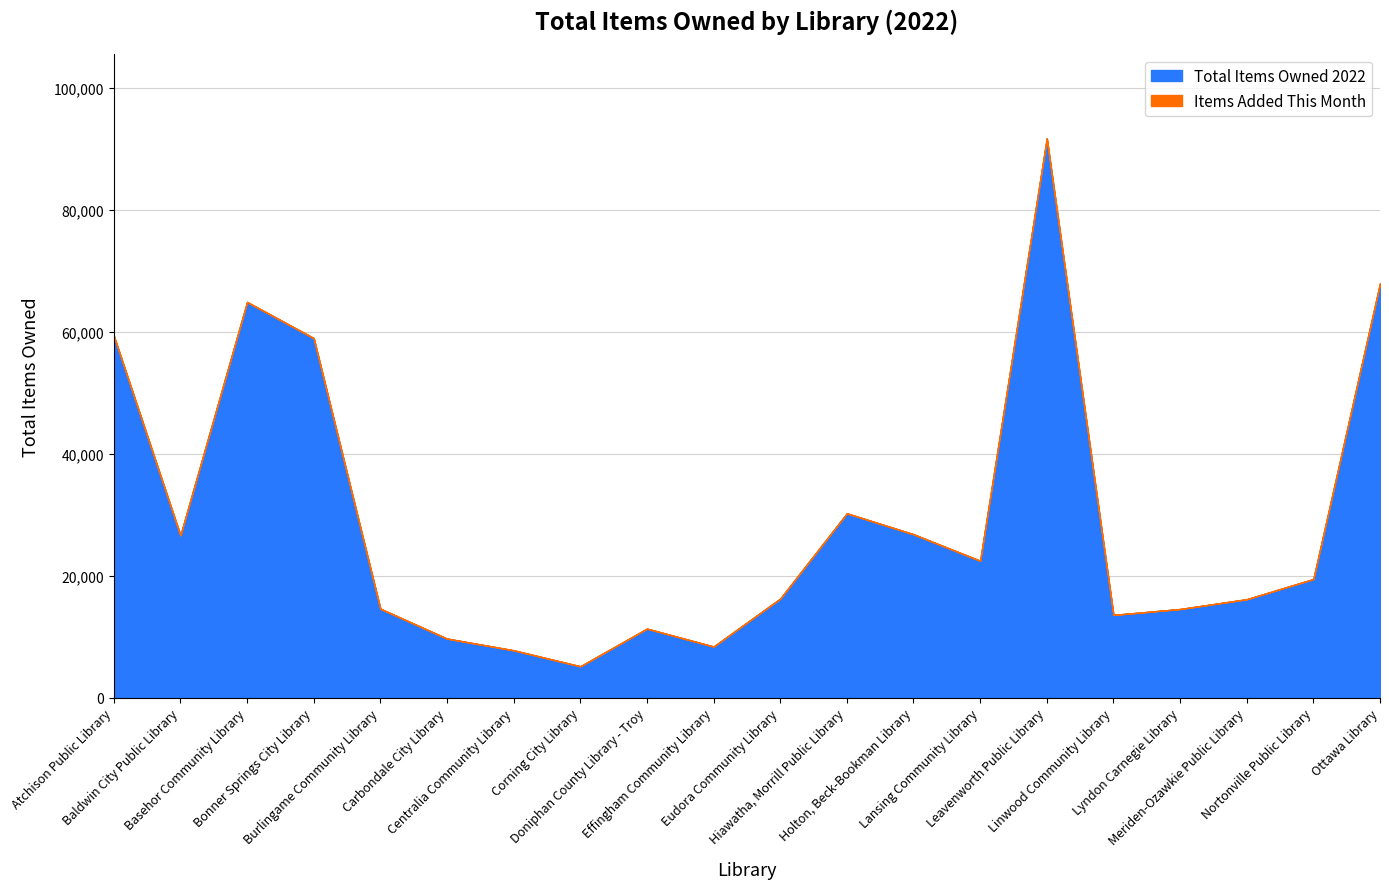

True or false: the data shows 5529 at Linwood Community Library.

False